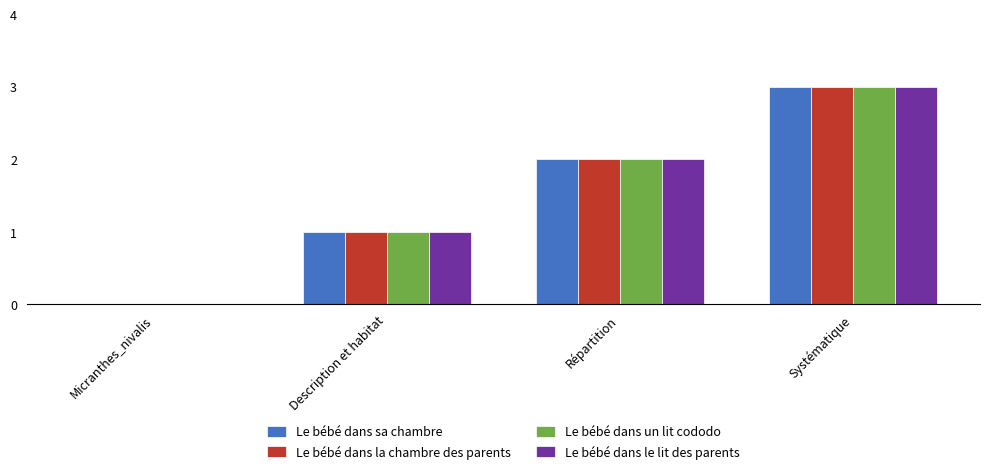

How many groups of bars are there?

4